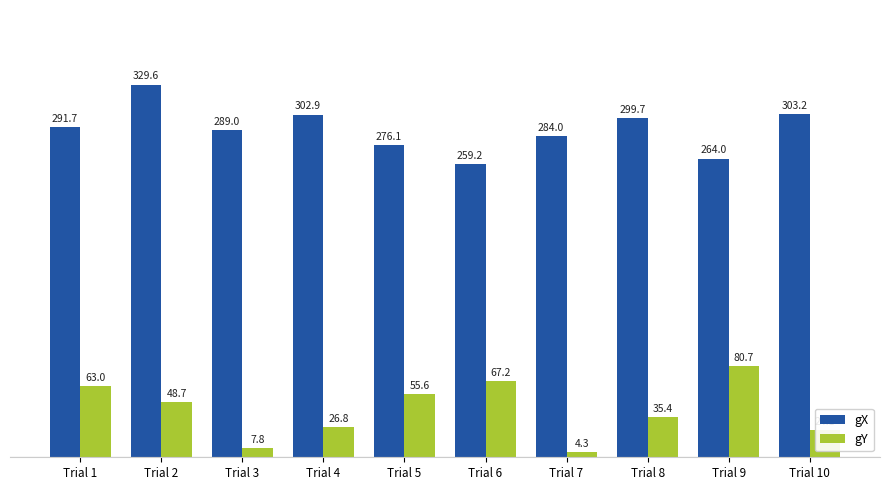

What is the total value across all series at Trial 1?

354.7